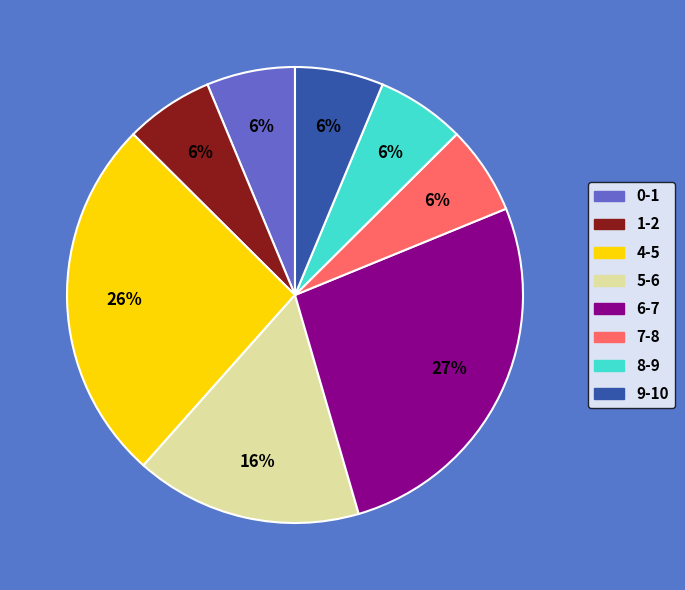

Which category has the biggest portion of the pie?

6-7